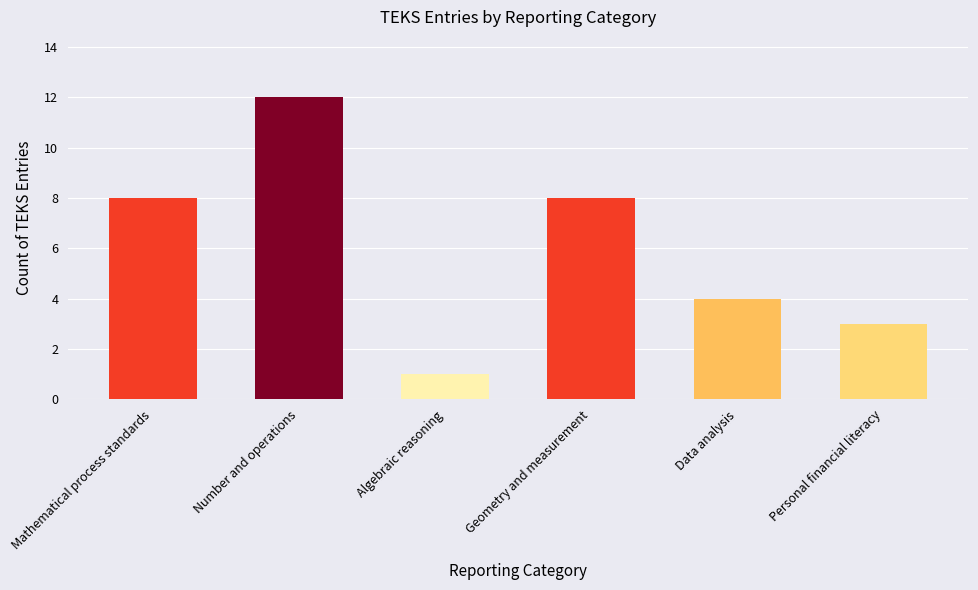

What is the ratio of the value at Geometry and measurement to the value at Mathematical process standards?

1.0